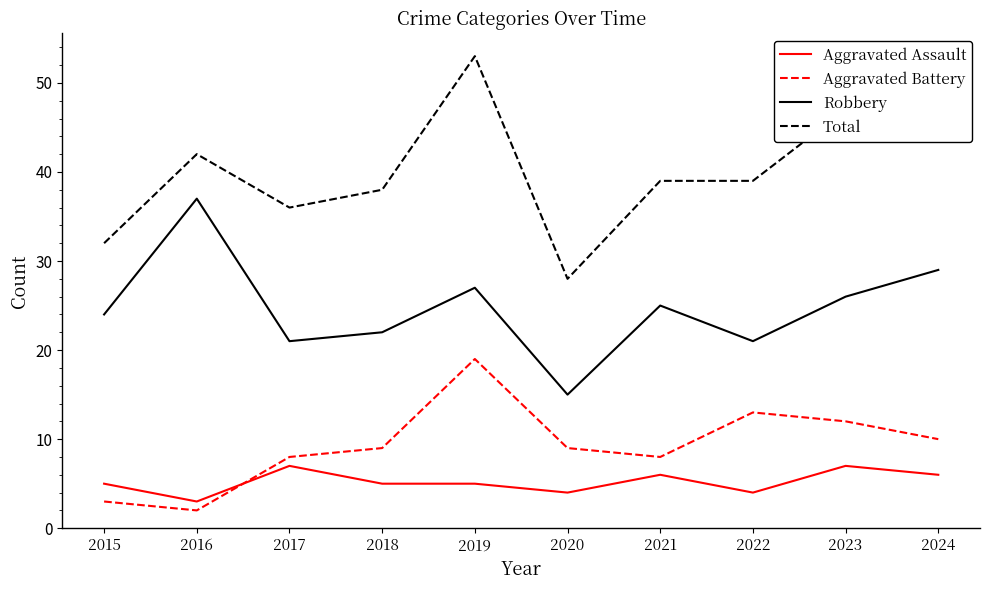

True or false: Aggravated Assault has a value of 5 at 2019.

True